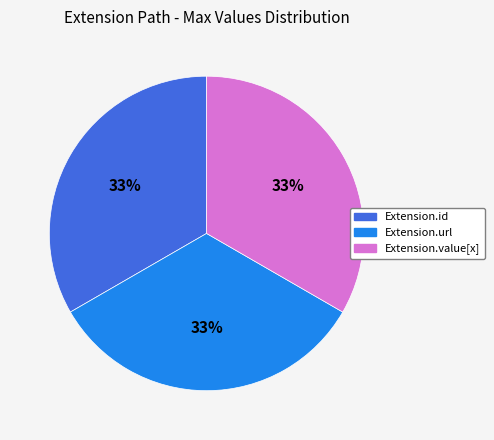

To the nearest percent, what is the average slice percentage?

33%